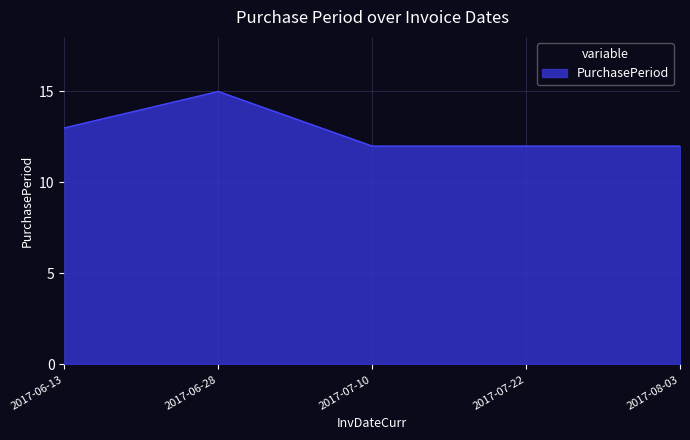

What is the minimum value shown in the chart?

12